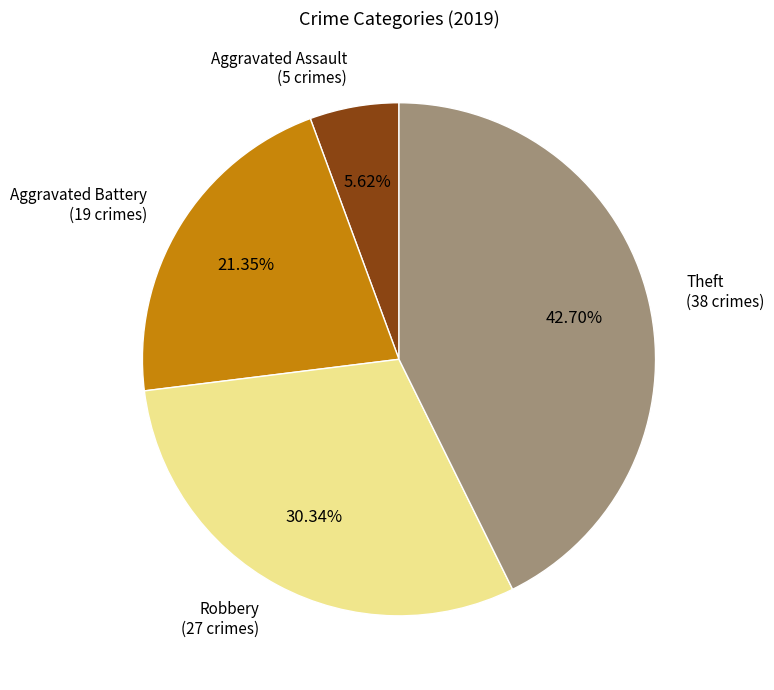

Count the number of slices in the pie.

4